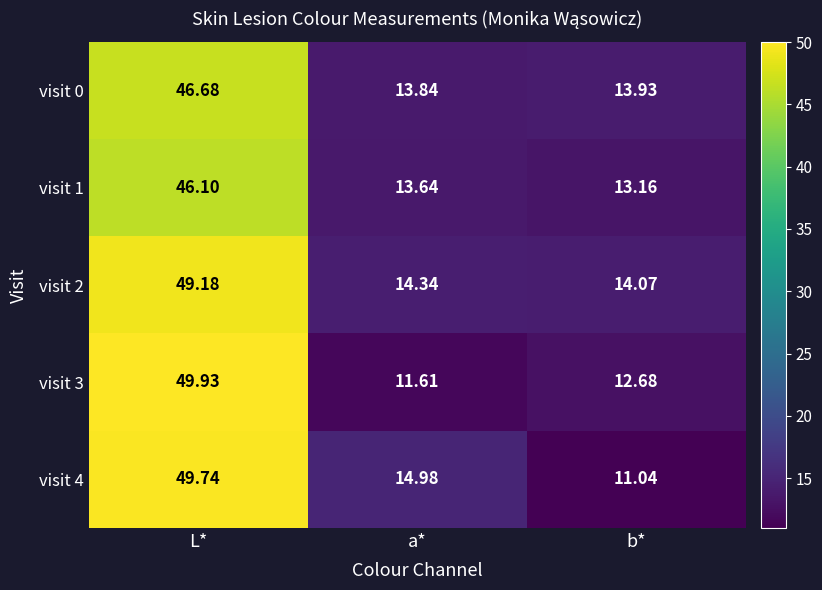

Rank the series by their maximum value, from lowest to highest.

visit 1, visit 0, visit 2, visit 4, visit 3